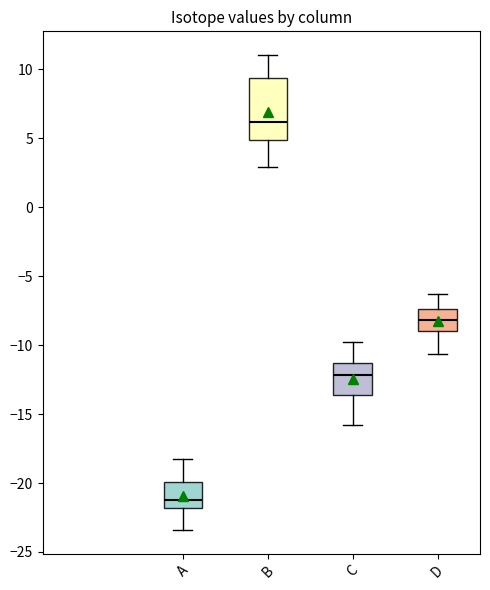

Reading left to right, transcribe this box plot: for each box, give where its median line is, the range the box spans, and where its two whiskers end, as read against the y-axis. The values are not printed on the chart, so give them approximately, as read against the axis.

A: median -21.0, box -22.0 to -20.0, whiskers -23.5 to -18.0
B: median 6.0, box 5.0 to 9.5, whiskers 3.0 to 11.0
C: median -12.0, box -13.5 to -11.5, whiskers -16.0 to -10.0
D: median -8.0, box -9.0 to -7.5, whiskers -10.5 to -6.5